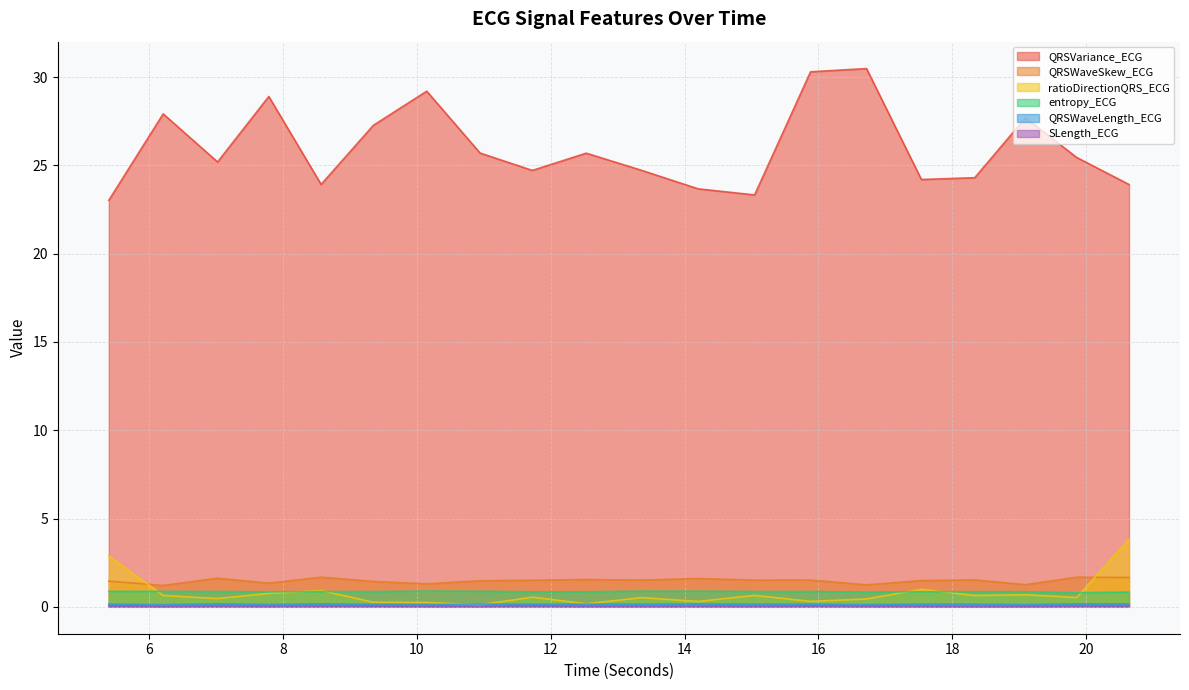

What are all the series names shown in the legend?

QRSVariance_ECG, QRSWaveSkew_ECG, ratioDirectionQRS_ECG, entropy_ECG, QRSWaveLength_ECG, SLength_ECG